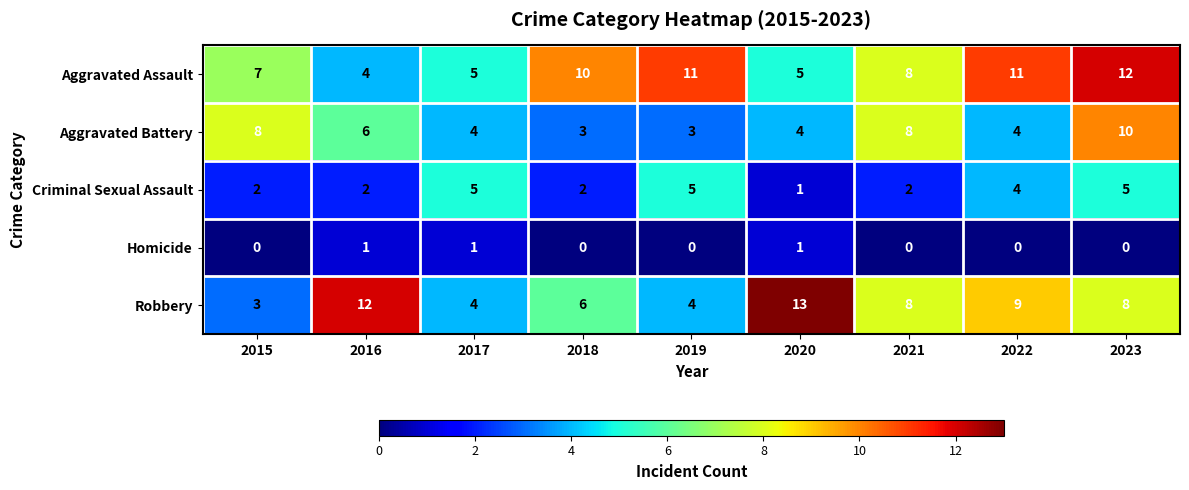

Rank the series by their maximum value, from highest to lowest.

Robbery, Aggravated Assault, Aggravated Battery, Criminal Sexual Assault, Homicide